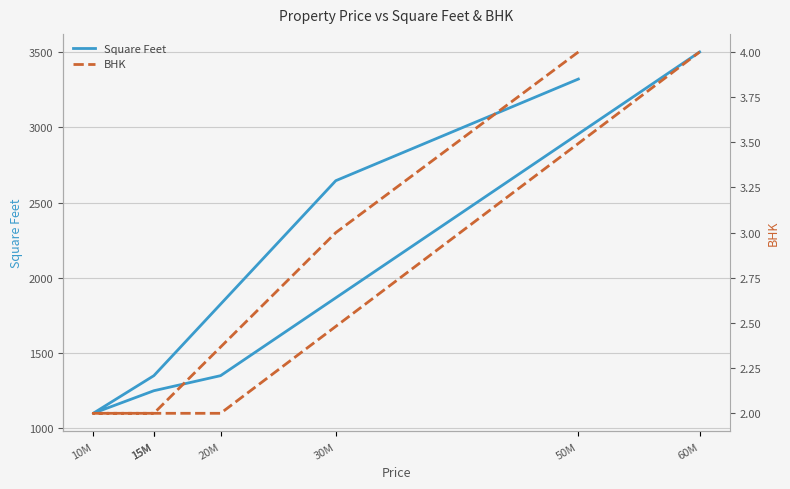

Is this an area chart (filled region under the line)?

No